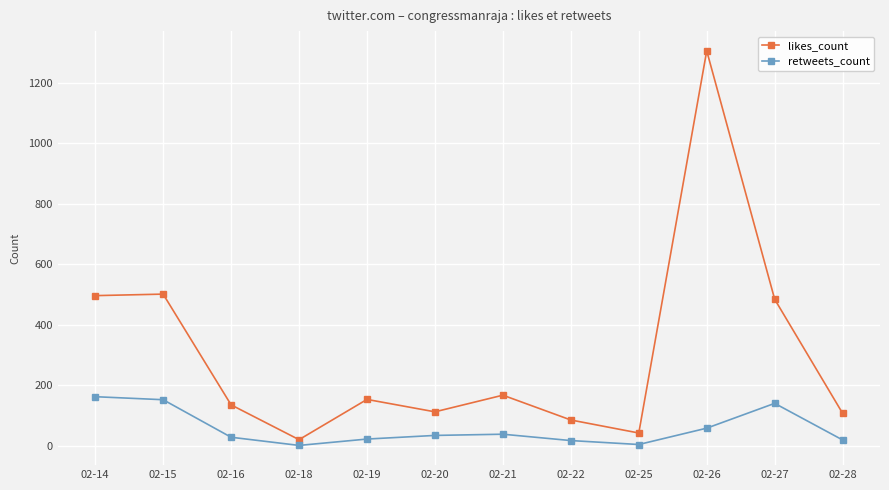

Is the value of retweets_count at 02-21 greater than the value of likes_count at 02-27?

No